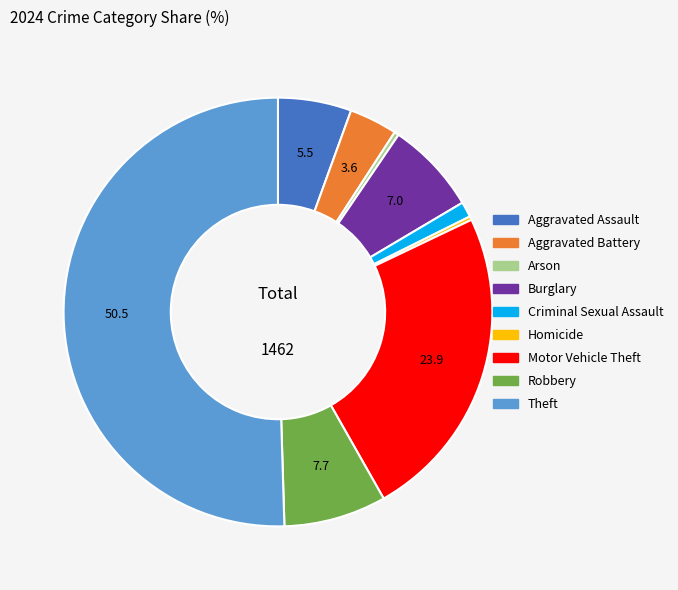

The Motor Vehicle Theft slice represents 24% of the pie. True or false?

True